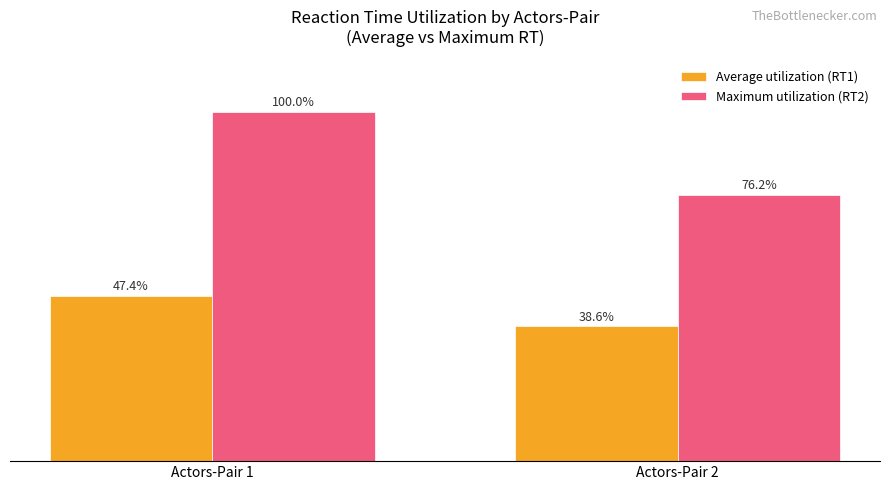

Rank the categories by Maximum utilization (RT2) value from highest to lowest.

Actors-Pair 1, Actors-Pair 2